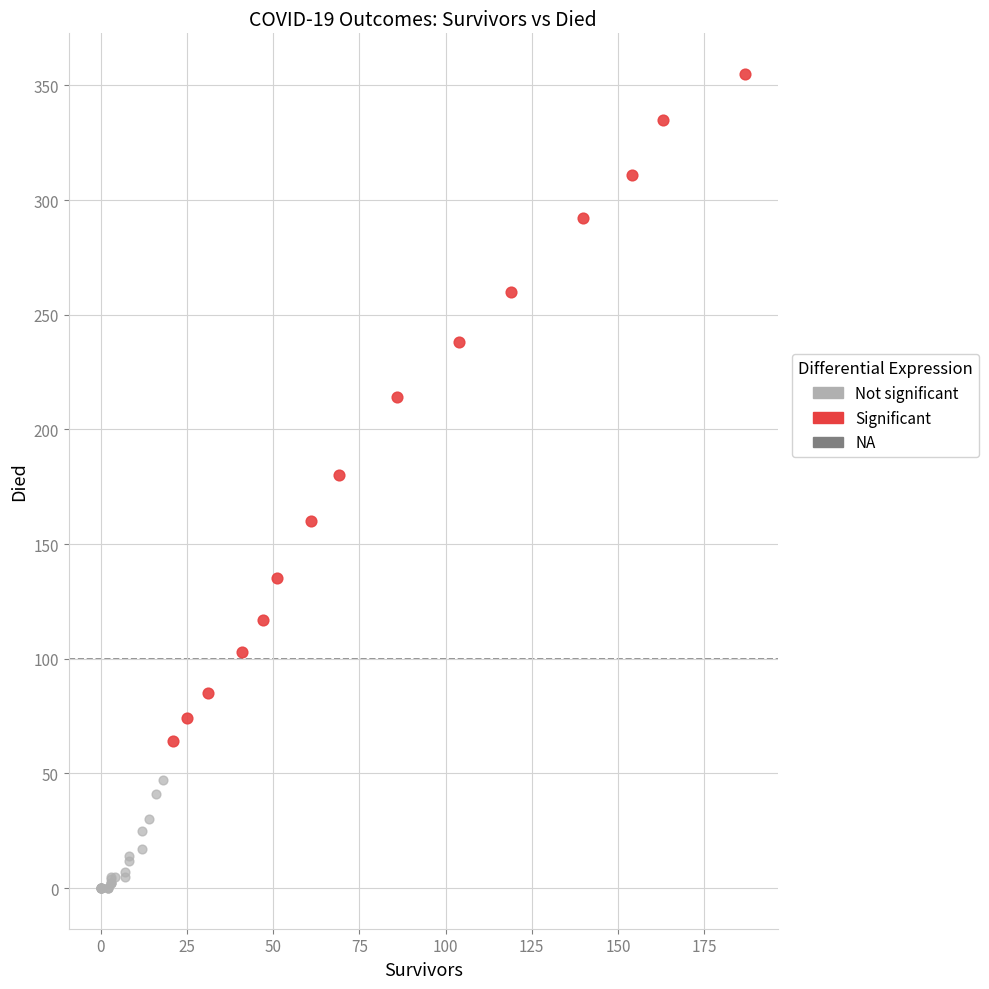

Which series reaches the minimum Y coordinate?

Not significant